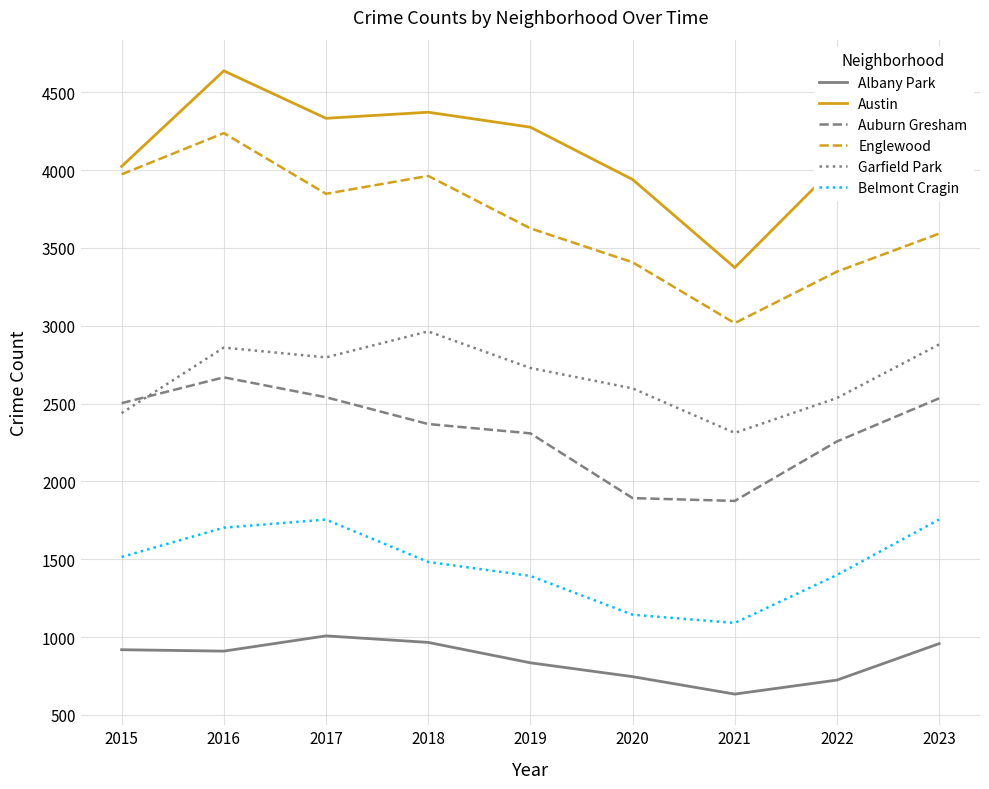

Rank the series at 2019 from lowest to highest value.

Albany Park, Belmont Cragin, Auburn Gresham, Garfield Park, Englewood, Austin